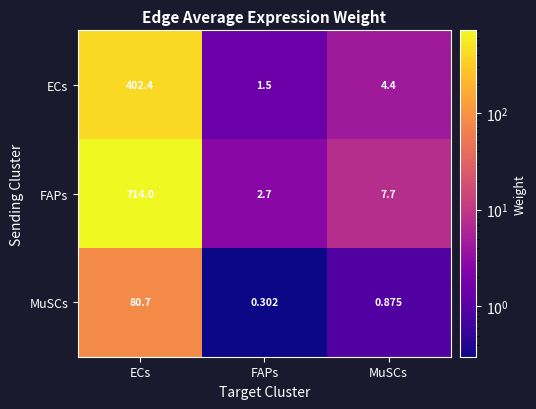

At which category does the chart reach its minimum across all series?

FAPs